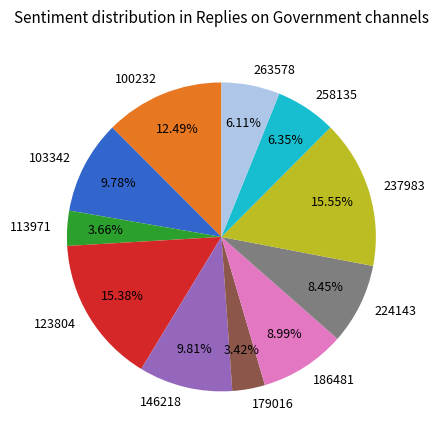

Is 100232 the majority of the pie?

No